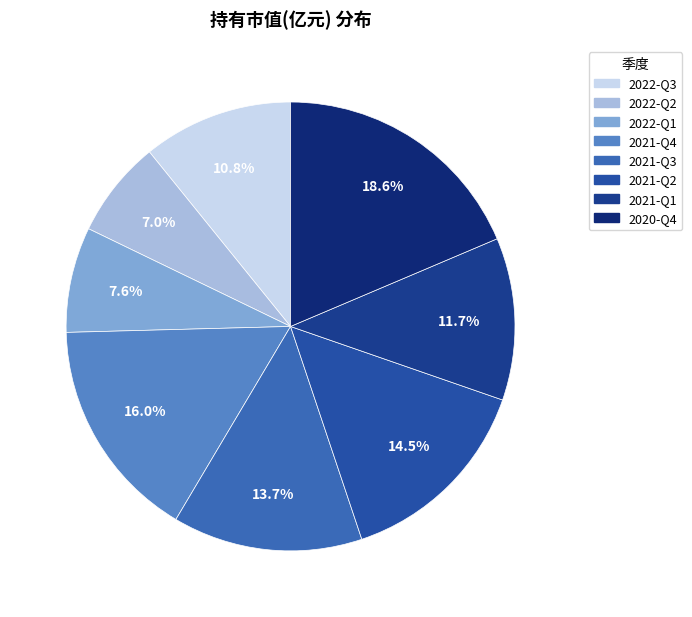

Which has a higher value, 2022-Q2 or 2021-Q3?

2021-Q3